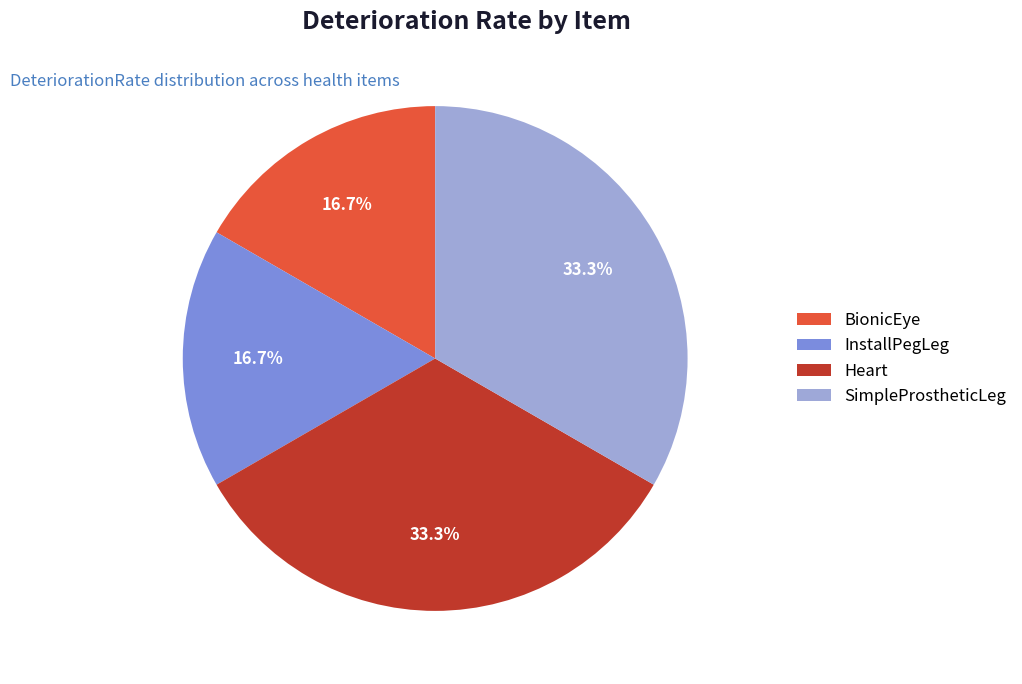

How many segments does this pie chart have?

4